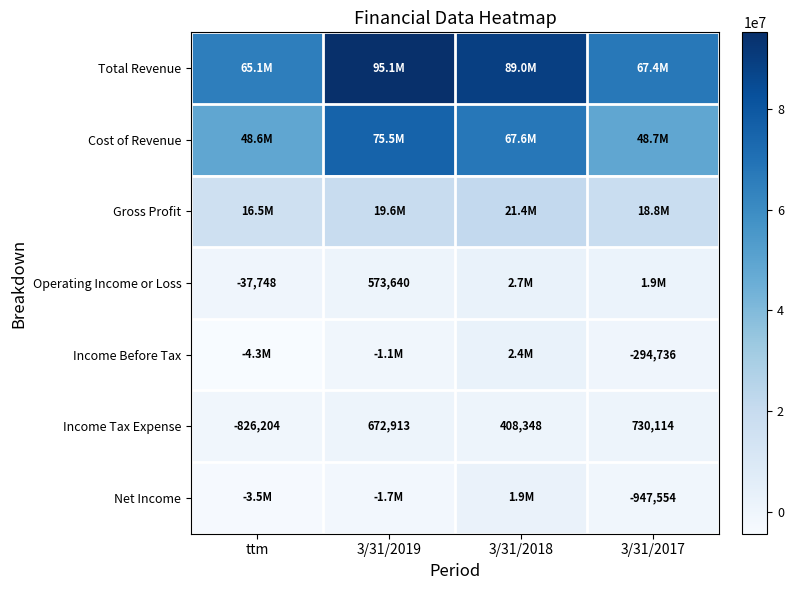

True or false: Operating Income or Loss has a value of 912559 at 3/31/2019.

False